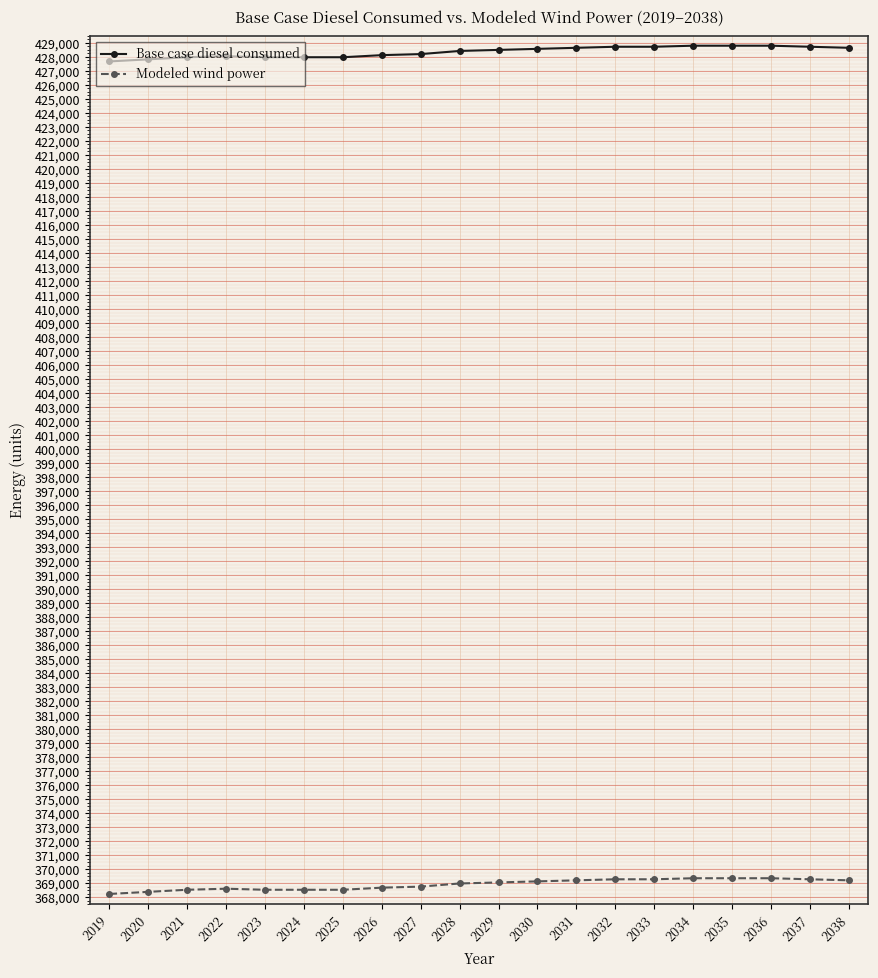

True or false: Modeled wind power and Base case diesel consumed intersect in this chart.

False